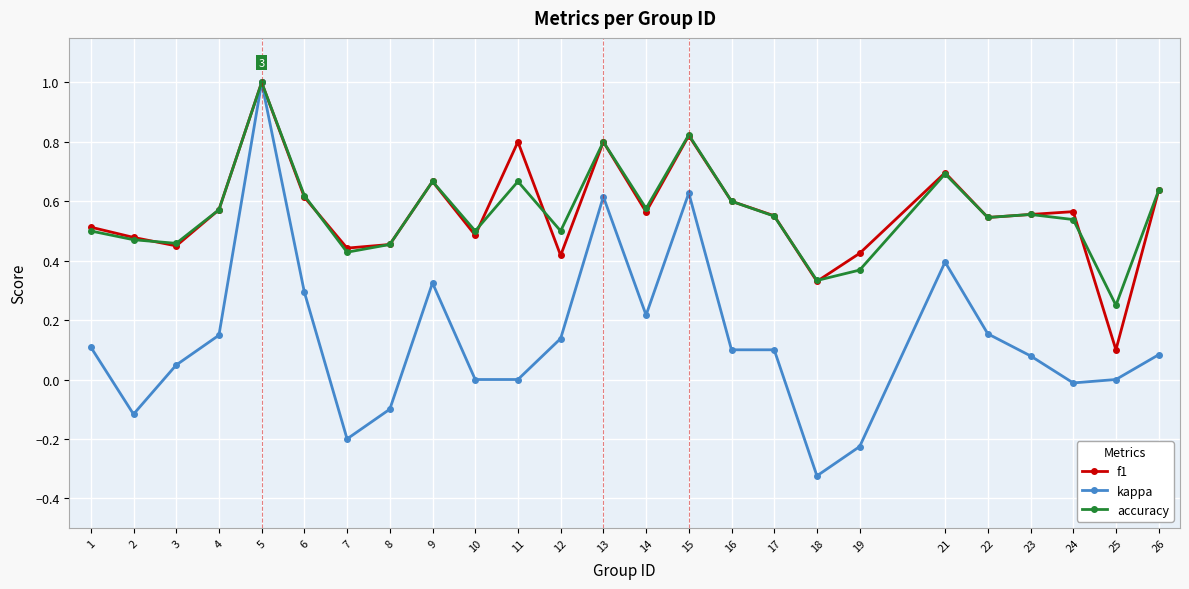

Which series changed the most between 9 and 23?

kappa